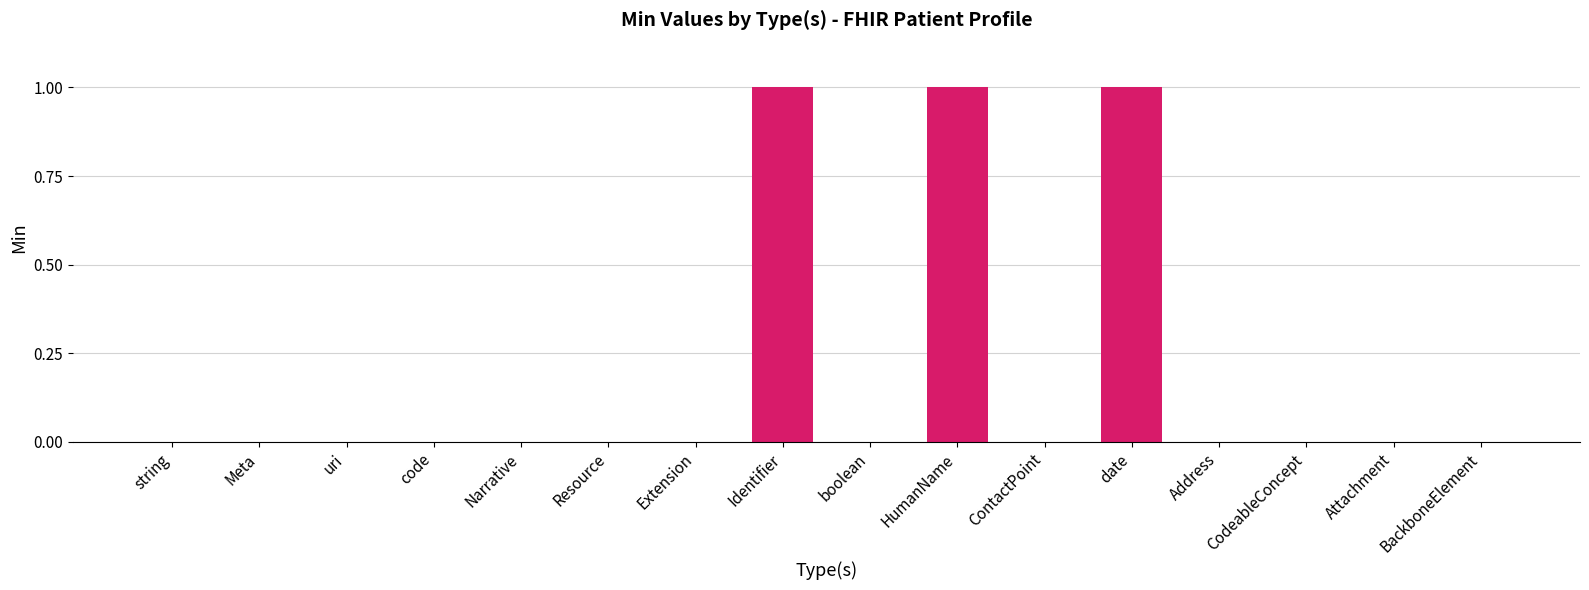

Does the chart contain stacked bars?

No